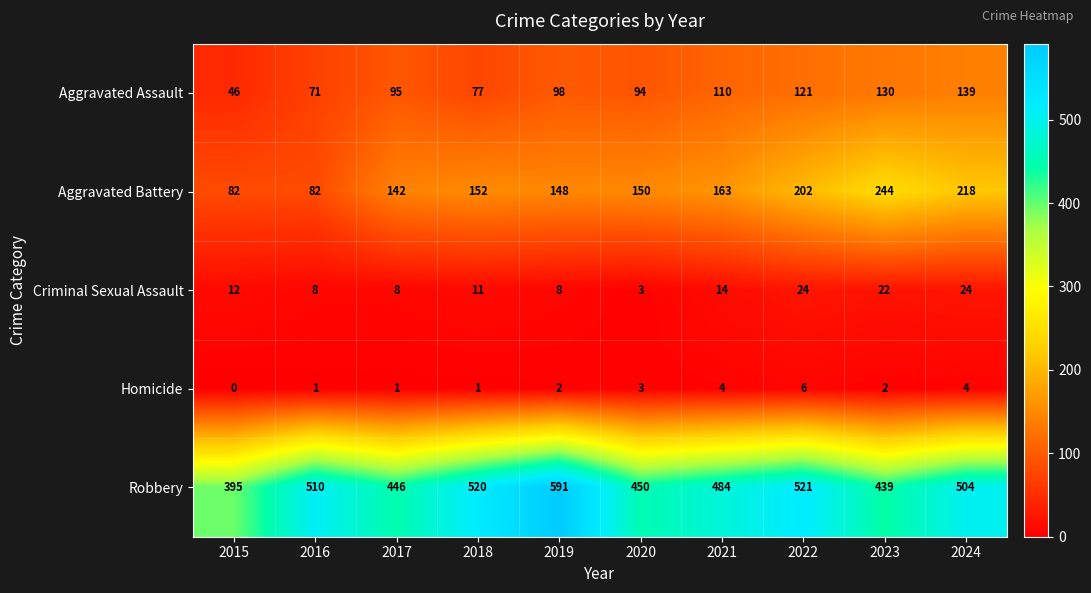

True or false: Homicide has a value of 4 at 2021.

True